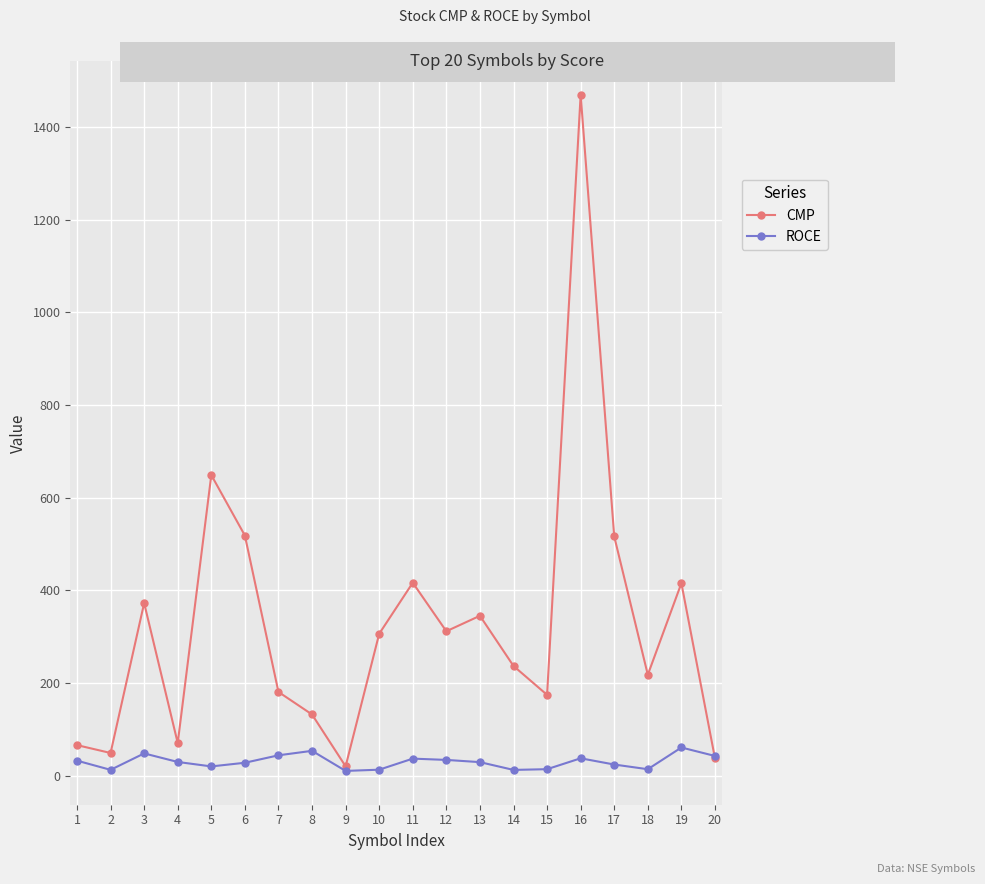

How many interior local peaks does the CMP series have?

6